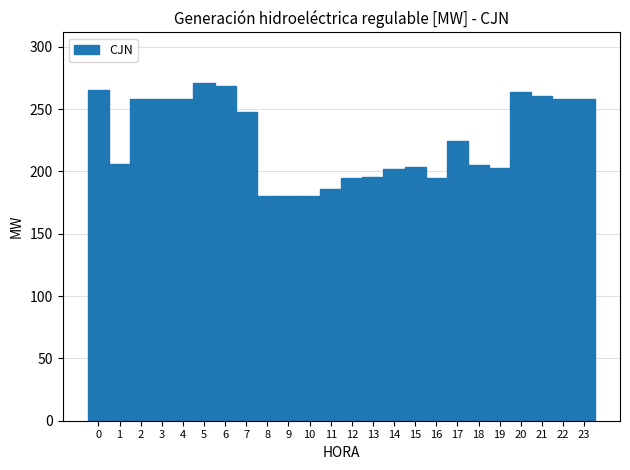

Reading left to right, transcribe this chart: for each bar, give the range it covers on the x-axis and its height. The values are not printed on the chart, so give them approximately, as read against the axis.

-0.5 to 0.5: 265
0.5 to 1.5: 205
1.5 to 2.5: 260
2.5 to 3.5: 260
3.5 to 4.5: 260
4.5 to 5.5: 270
5.5 to 6.5: 270
6.5 to 7.5: 245
7.5 to 8.5: 180
8.5 to 9.5: 180
9.5 to 10.5: 180
10.5 to 11.5: 185
11.5 to 12.5: 195
12.5 to 13.5: 195
13.5 to 14.5: 200
14.5 to 15.5: 205
15.5 to 16.5: 195
16.5 to 17.5: 225
17.5 to 18.5: 205
18.5 to 19.5: 205
19.5 to 20.5: 265
20.5 to 21.5: 260
21.5 to 22.5: 260
22.5 to 23.5: 260